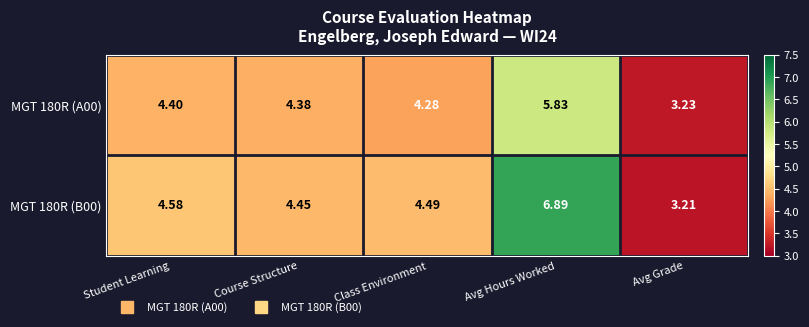

Rank the series by their average value, from highest to lowest.

MGT 180R (B00), MGT 180R (A00)